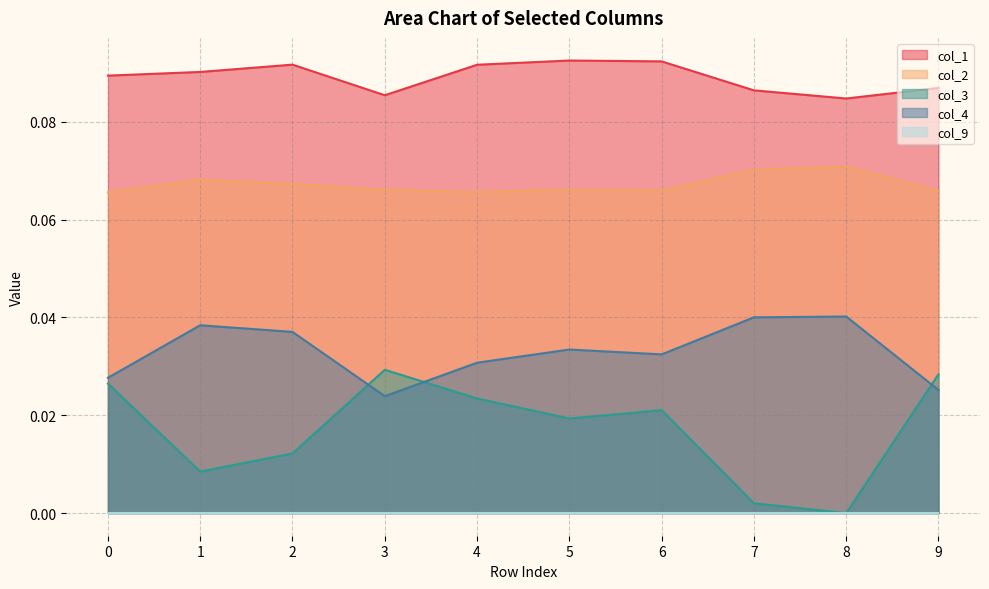

Which series has the largest total across all categories?

col_1